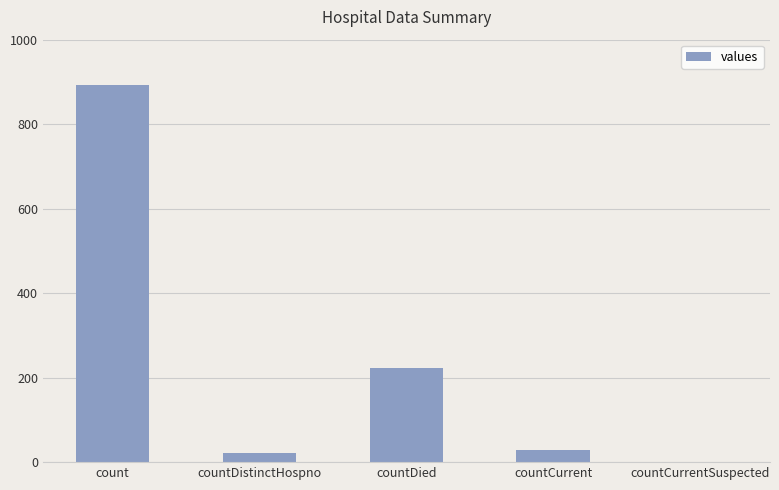

What is the sum of all values?

1164